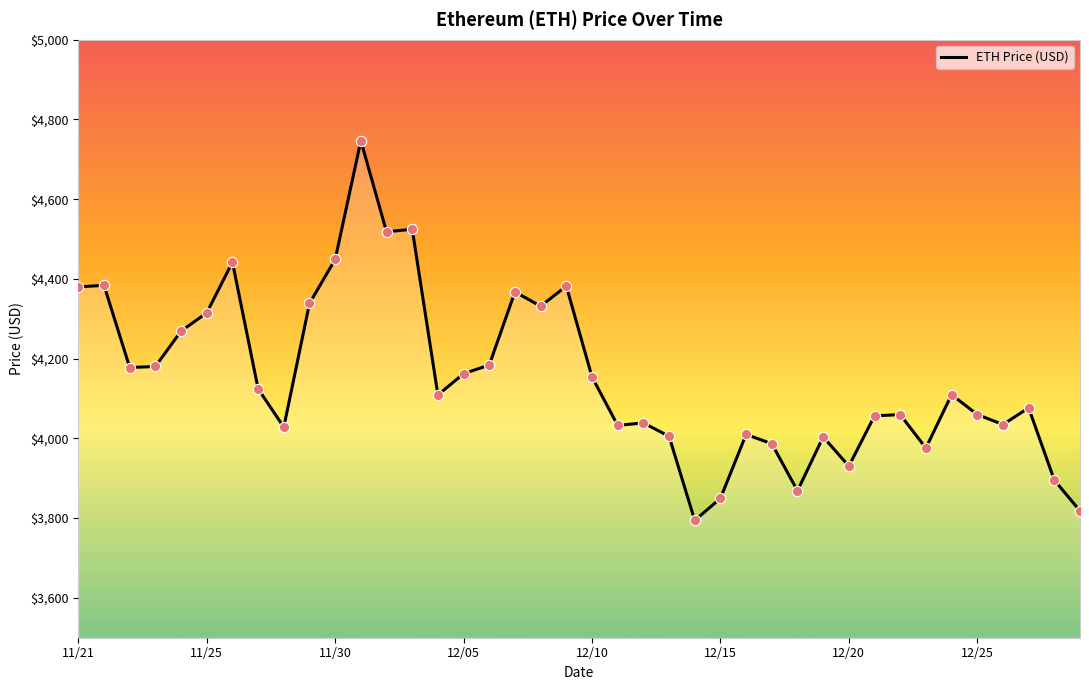

What is the minimum value shown in the chart?

3794.3